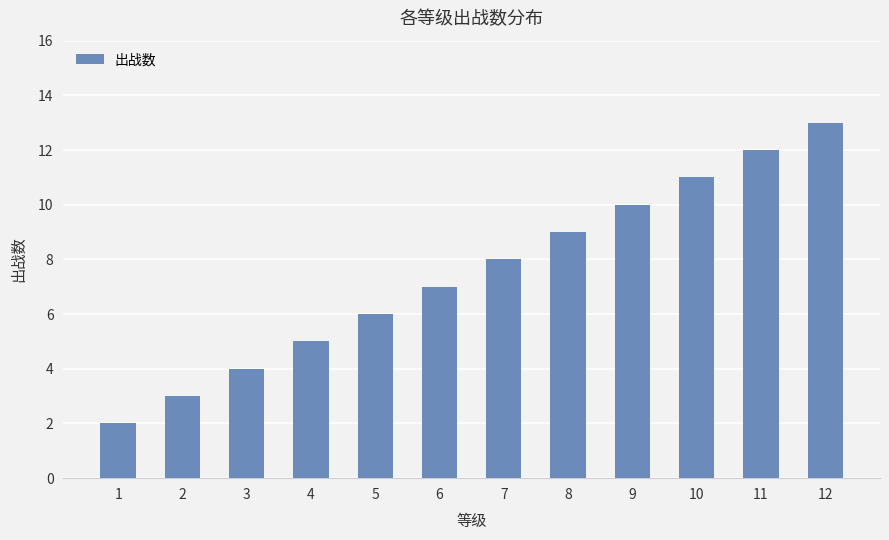

Reading right to left, transcribe all the data shown in this chart.

12=13	11=12	10=11	9=10	8=9	7=8	6=7	5=6	4=5	3=4	2=3	1=2